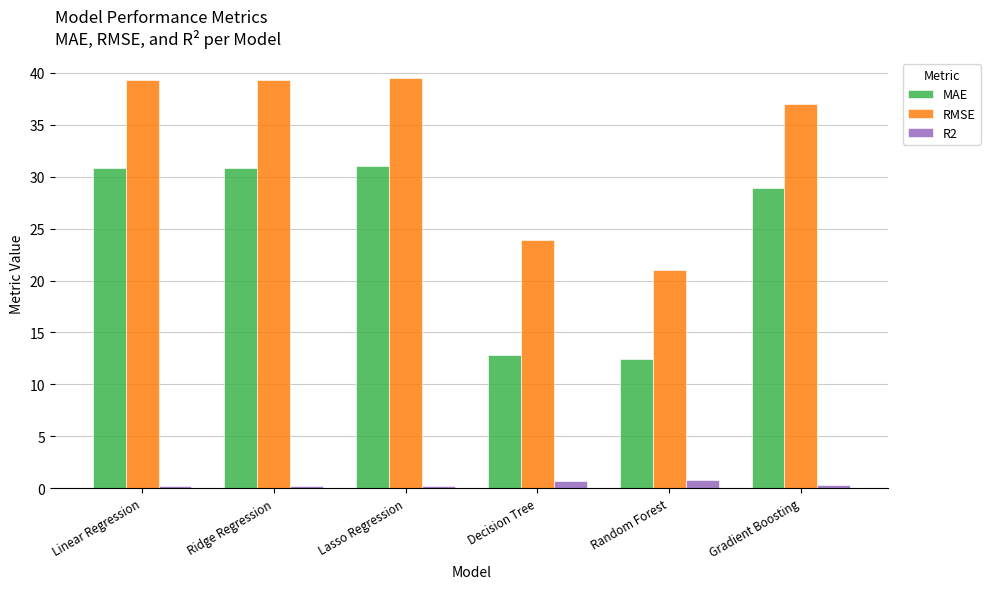

At Decision Tree, list the series in order from smallest to largest.

R2, MAE, RMSE